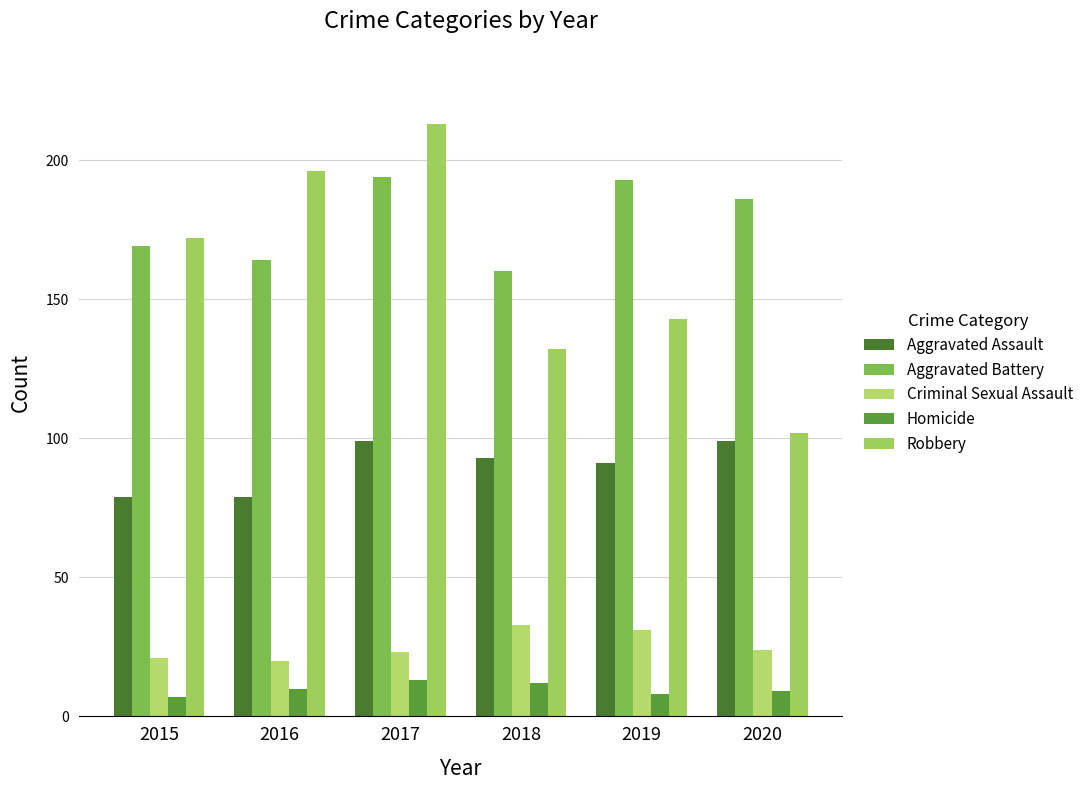

Is it true that Criminal Sexual Assault equals 31 at 2019?

True